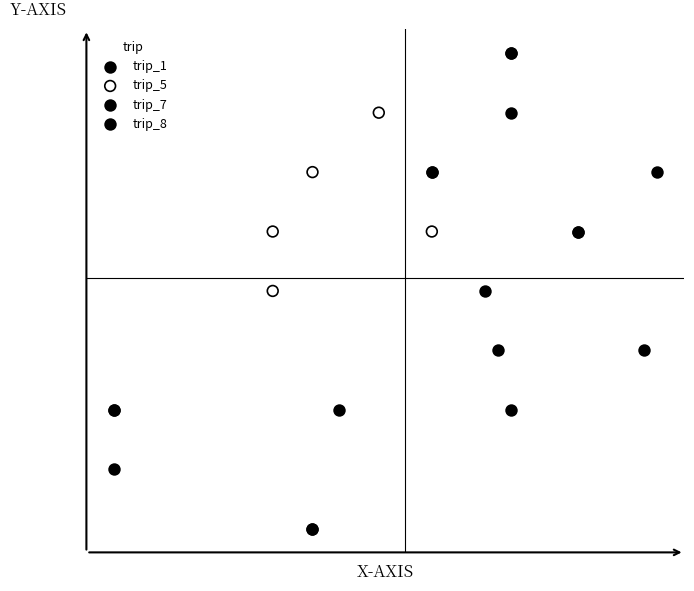

What are all the series names shown in the legend?

trip_1, trip_5, trip_7, trip_8